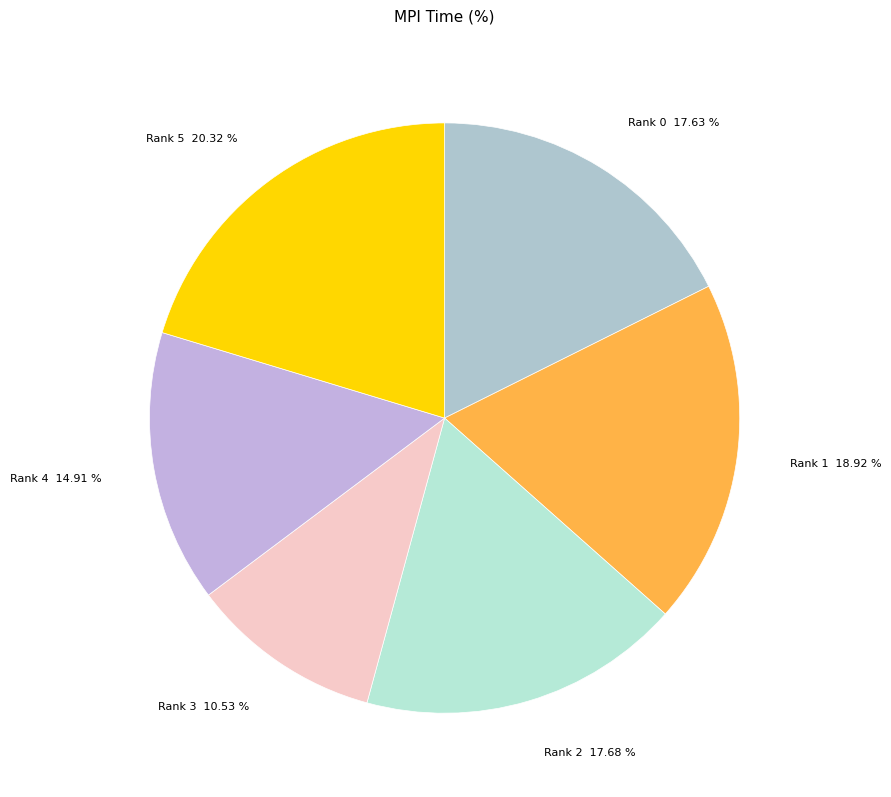

Which has a higher value, Rank 5 or Rank 3?

Rank 5